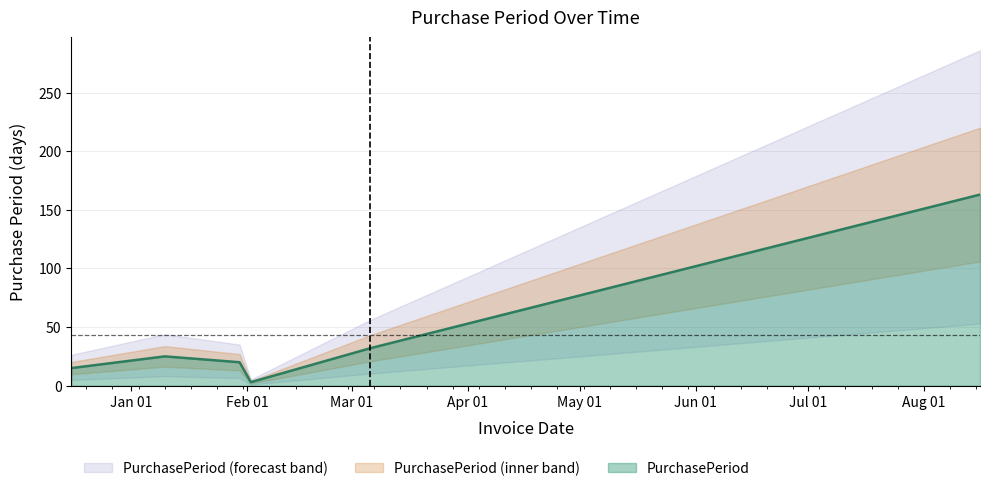

What value does the data have at 2017-08-16?

163